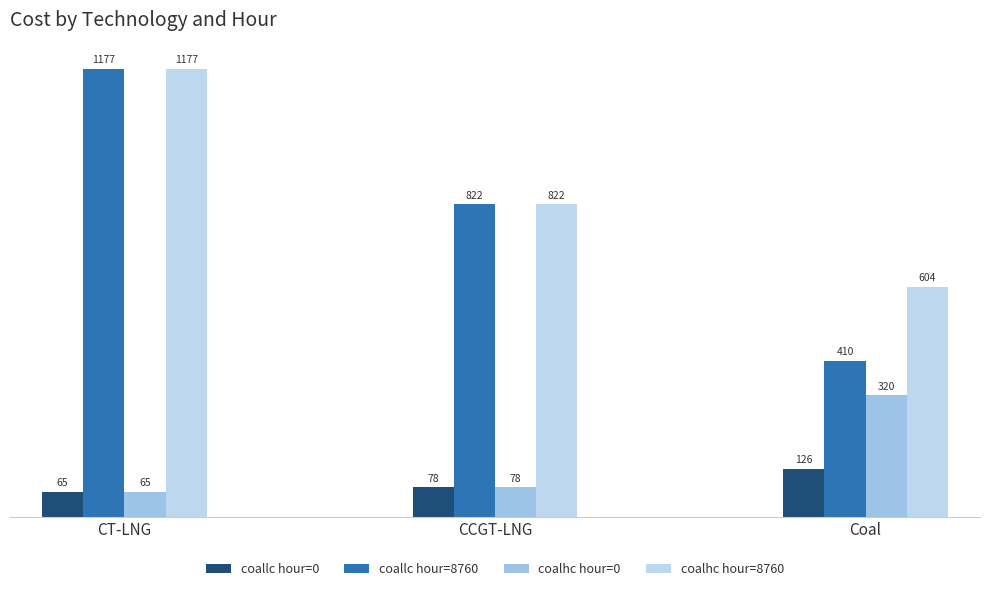

What is the value of the coalhc hour=8760 bar at the 3rd from the left?

604.0